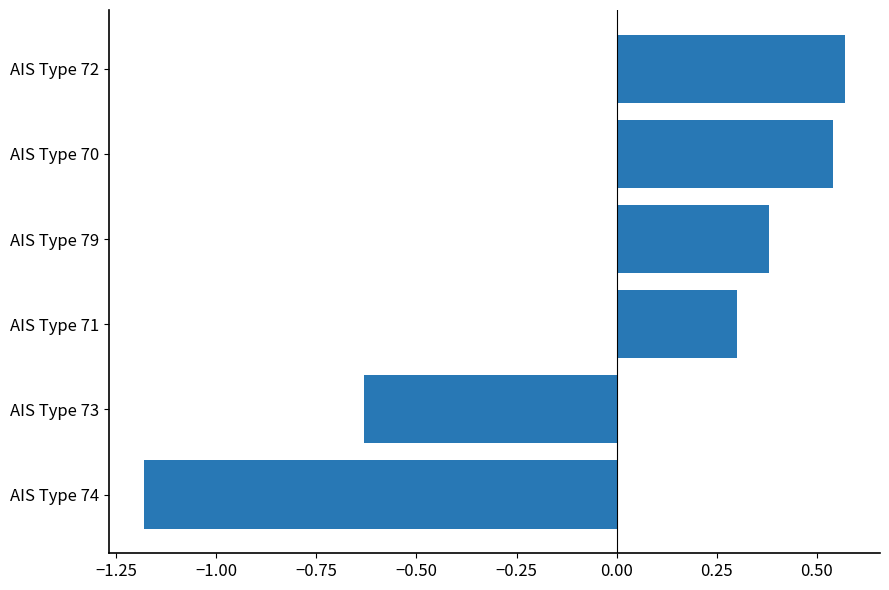

How many bars are there in total?

6